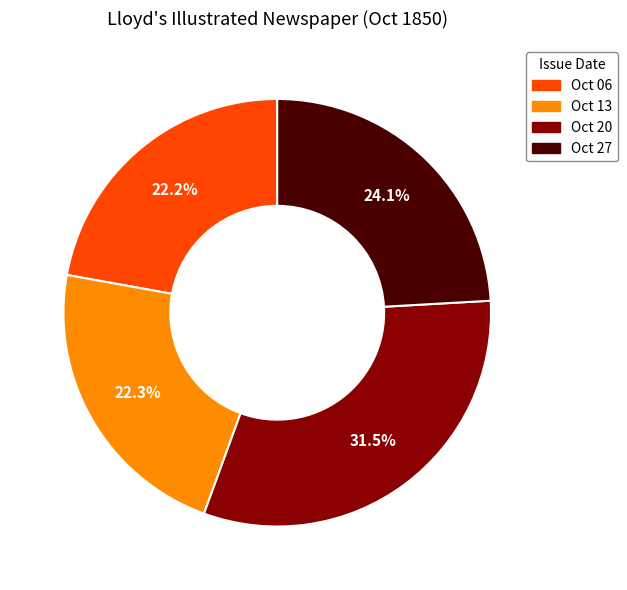

Which category has the biggest portion of the pie?

Oct 20